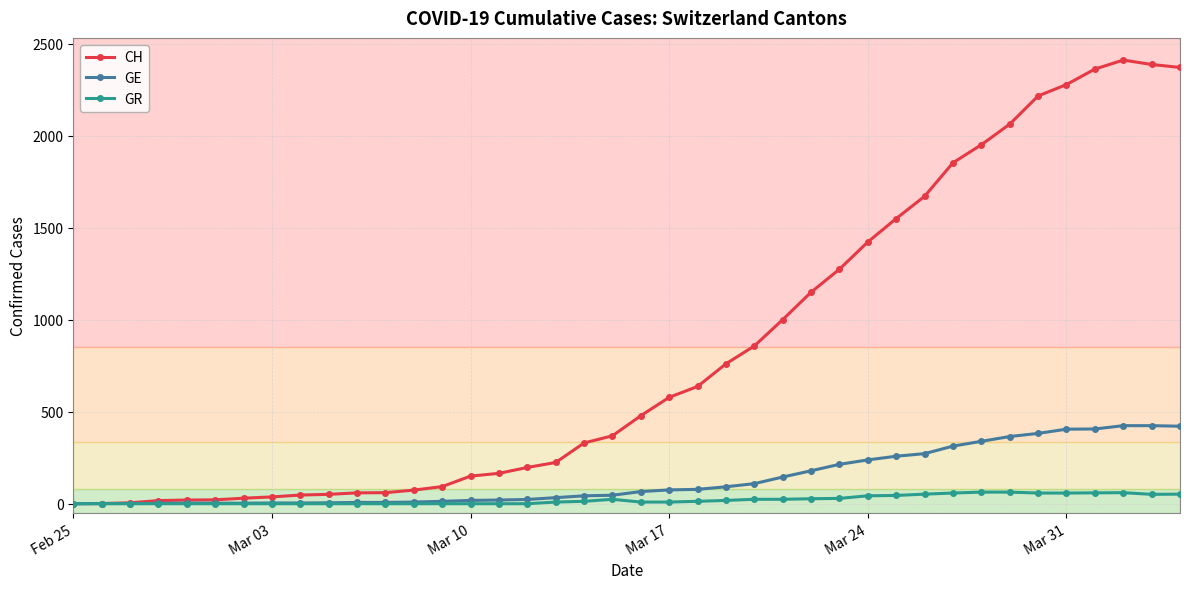

What is the difference between the maximum and minimum values in the GE series?

424